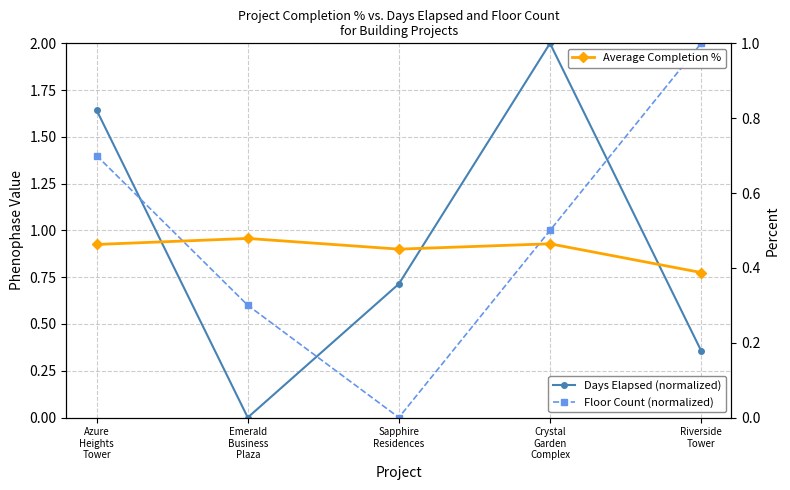

After their last crossing, which series has the higher values: Floor Count (normalized) or Days Elapsed (normalized)?

Floor Count (normalized)